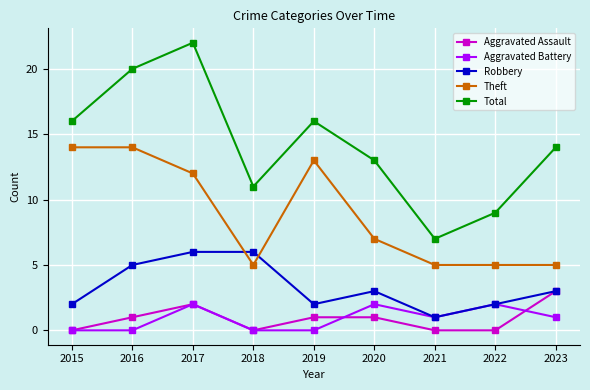

What is the average value of the Robbery series?

3